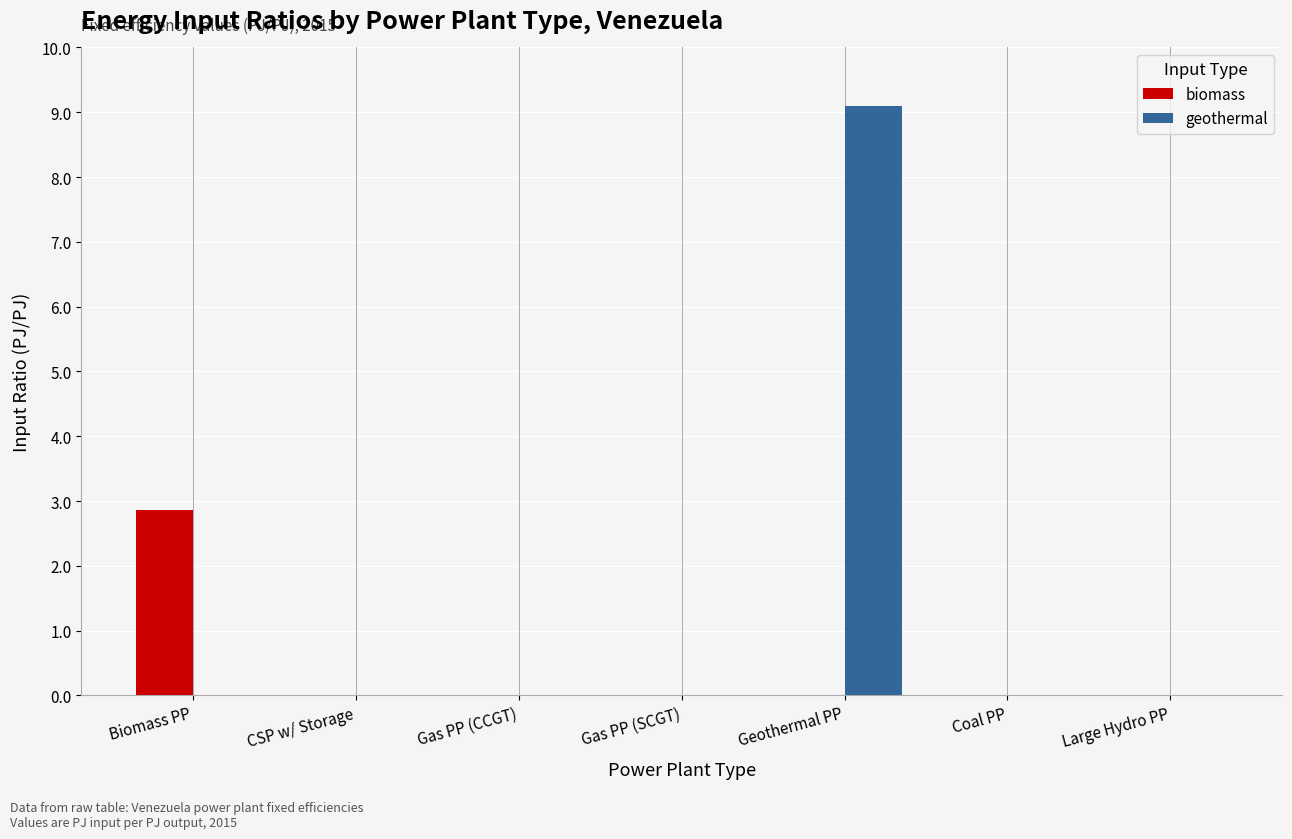

Is it true that biomass equals 1.3 at Gas PP (SCGT)?

False